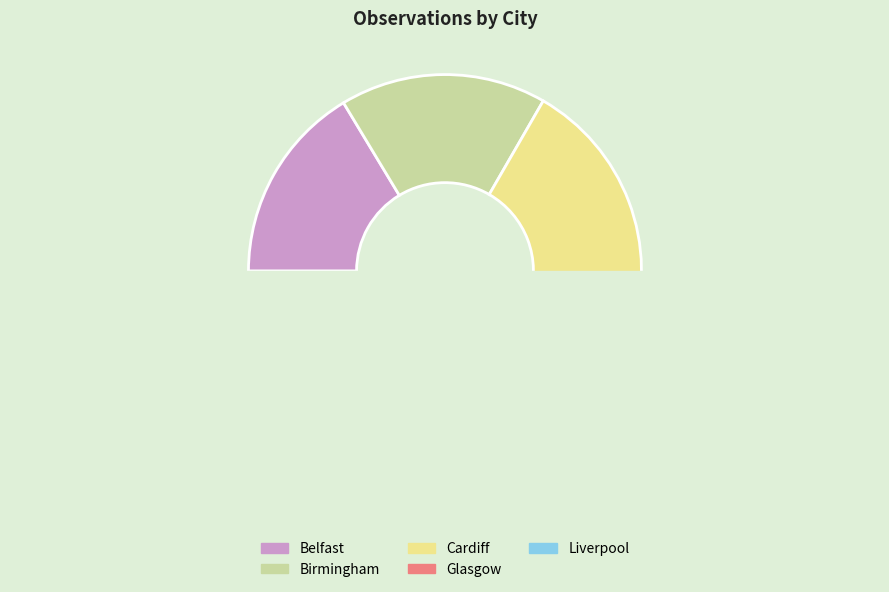

Is there any slice that represents more than half of the pie?

No